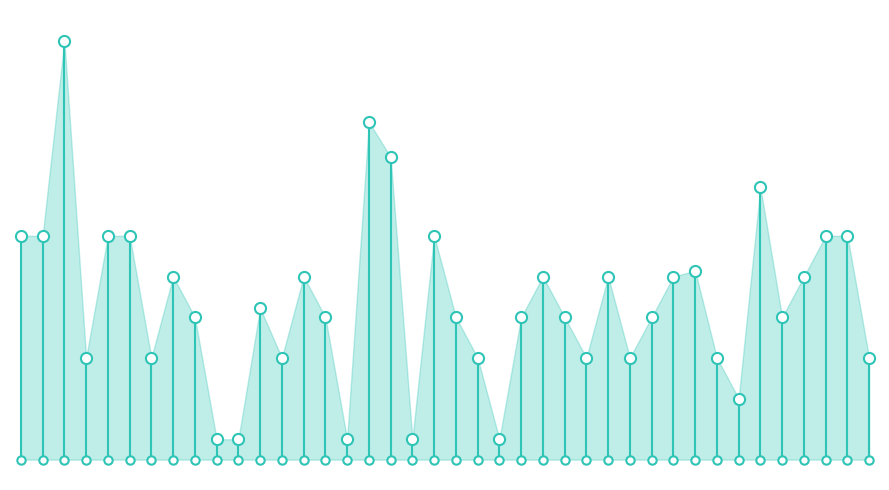

What is the difference between the maximum and minimum values?

219.9